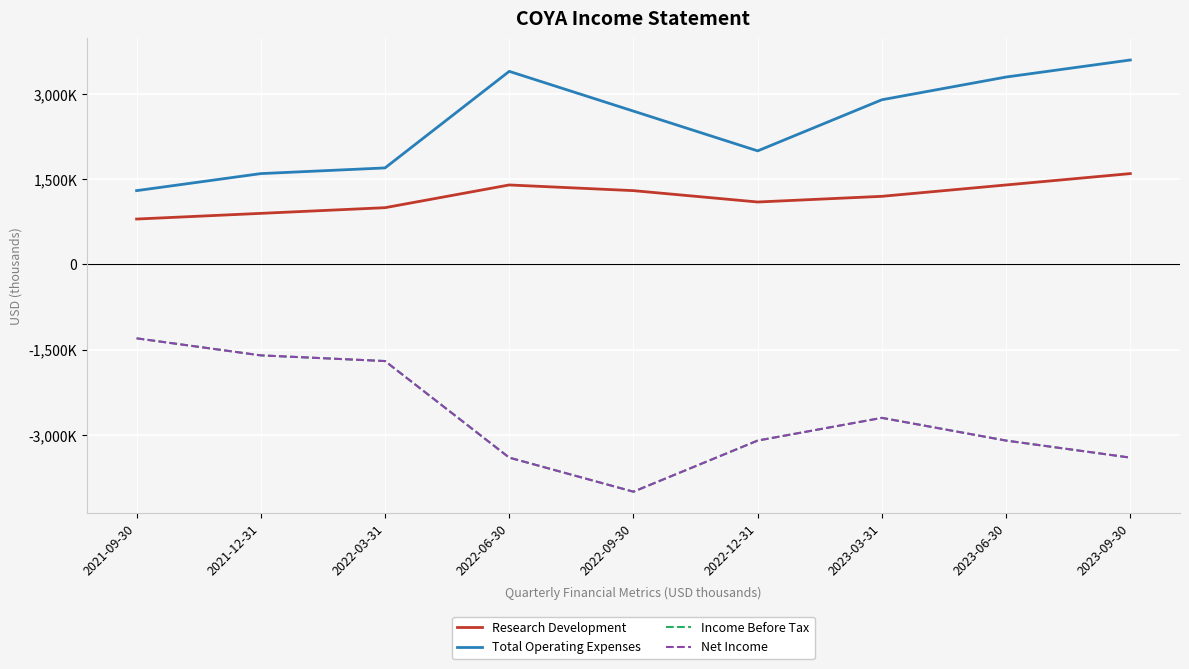

What is the difference between the Total Operating Expenses values at 2022-03-31 and 2022-06-30?

1700